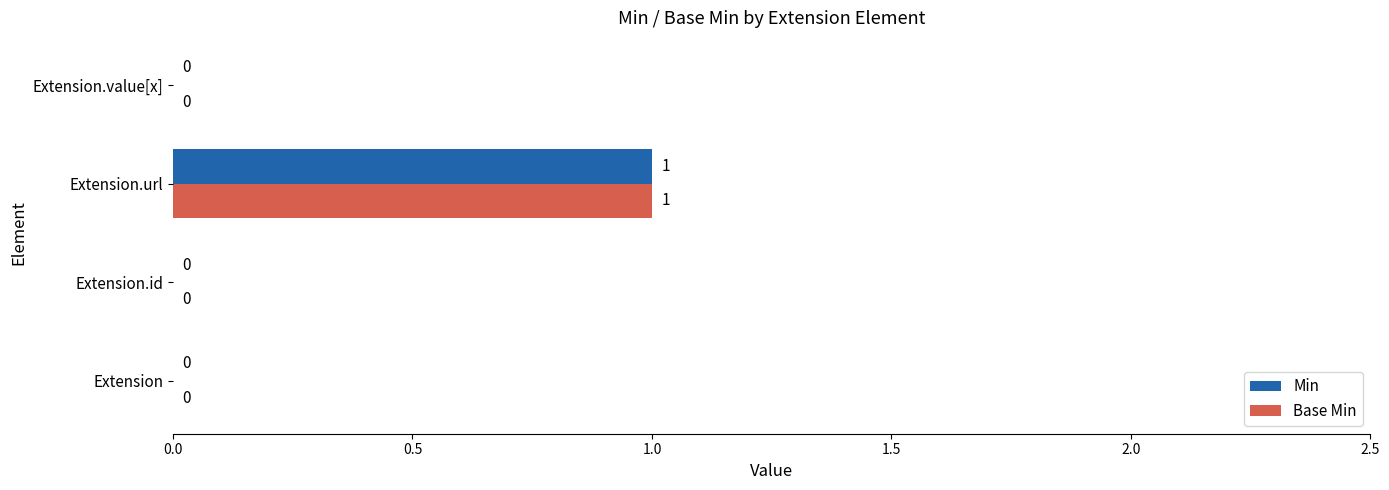

Which label corresponds to the largest value in the chart?

Extension.url